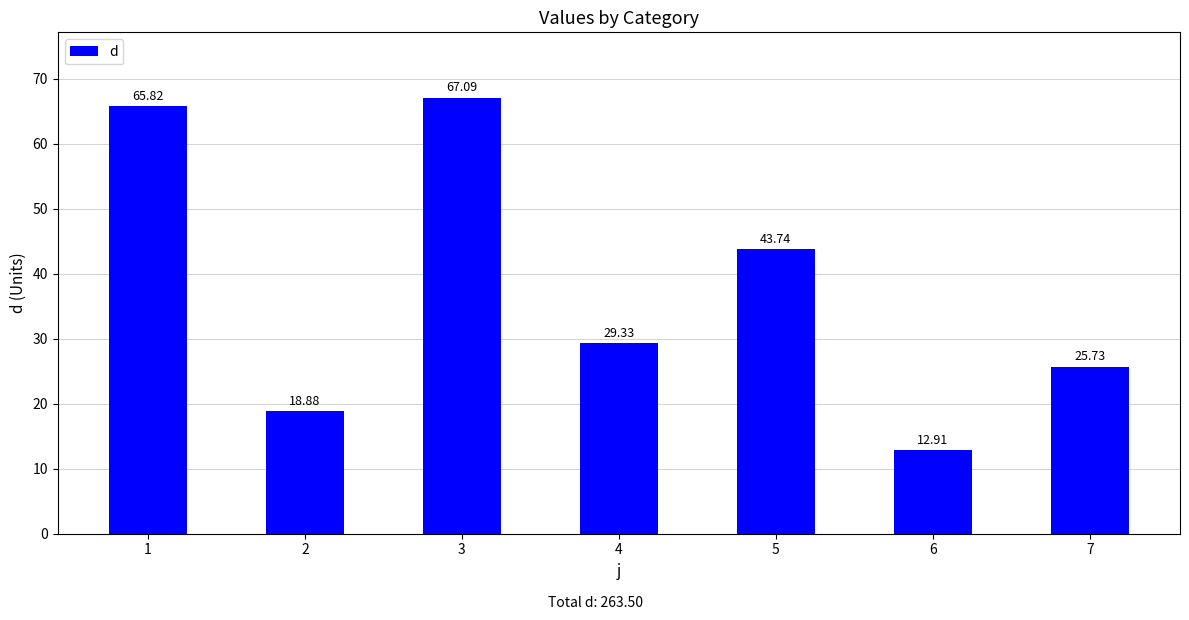

Reading right to left, what are all the values shown in this chart?

7=25.7	6=12.9	5=43.7	4=29.3	3=67.1	2=18.9	1=65.8